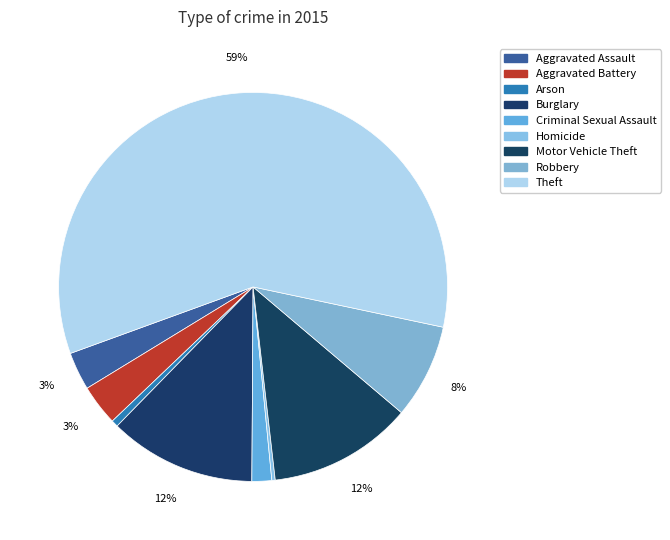

Combined, what portion of the pie is Theft and Motor Vehicle Theft?

70.9%